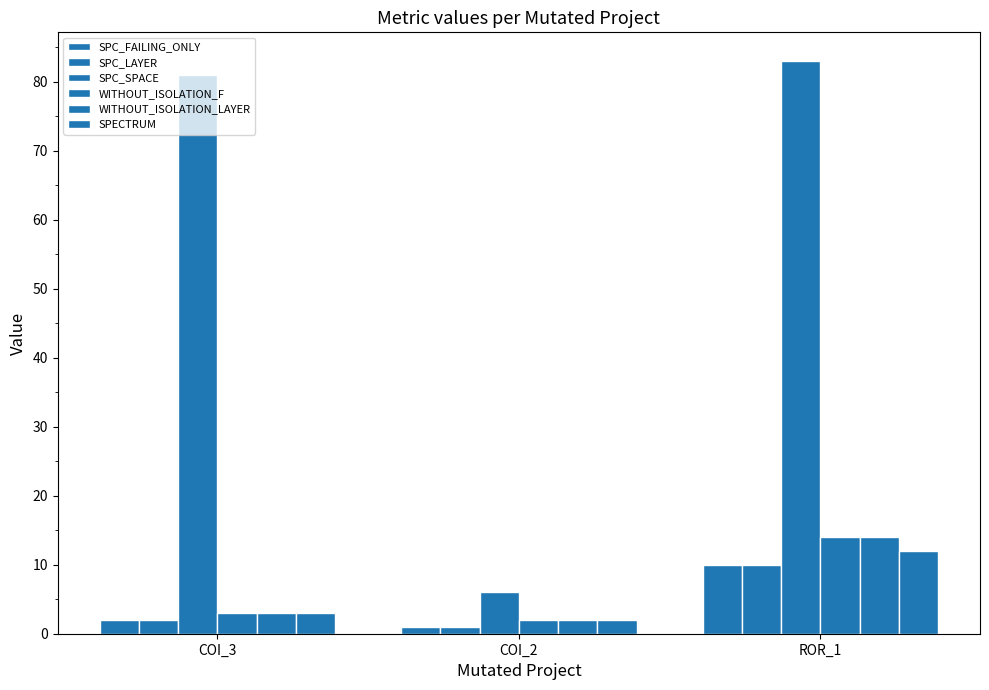

How many series are shown in this chart?

6